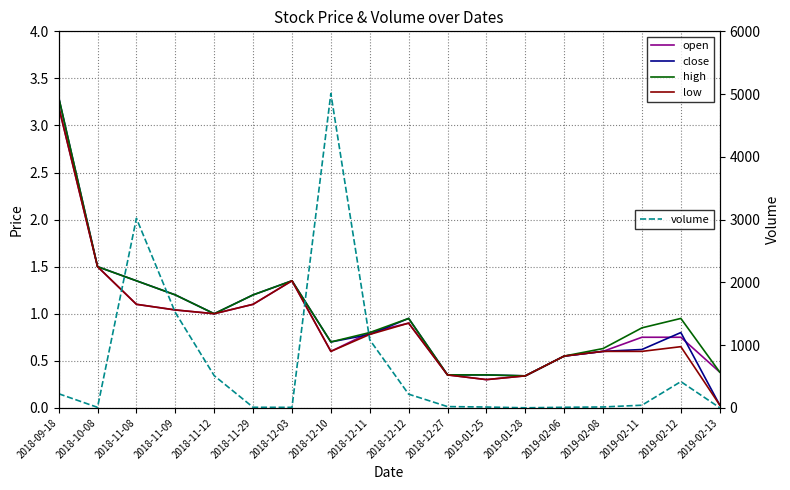

What is the spread (max minus min) of values at 2018-10-08?

6.5